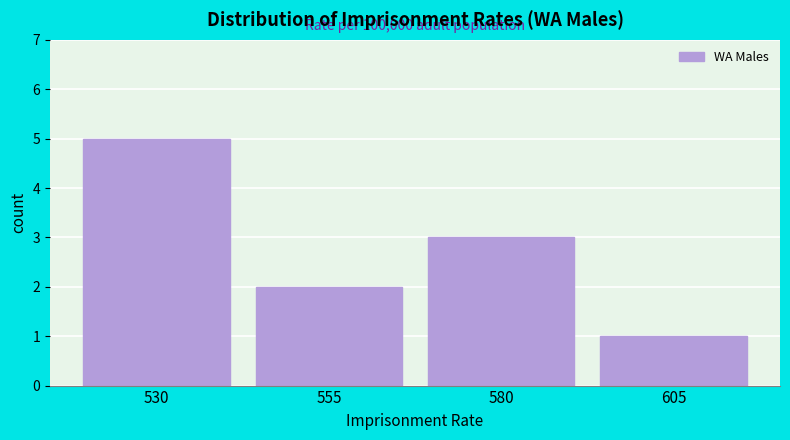

Reading right to left, extract all data points from this chart.

1	3	2	5